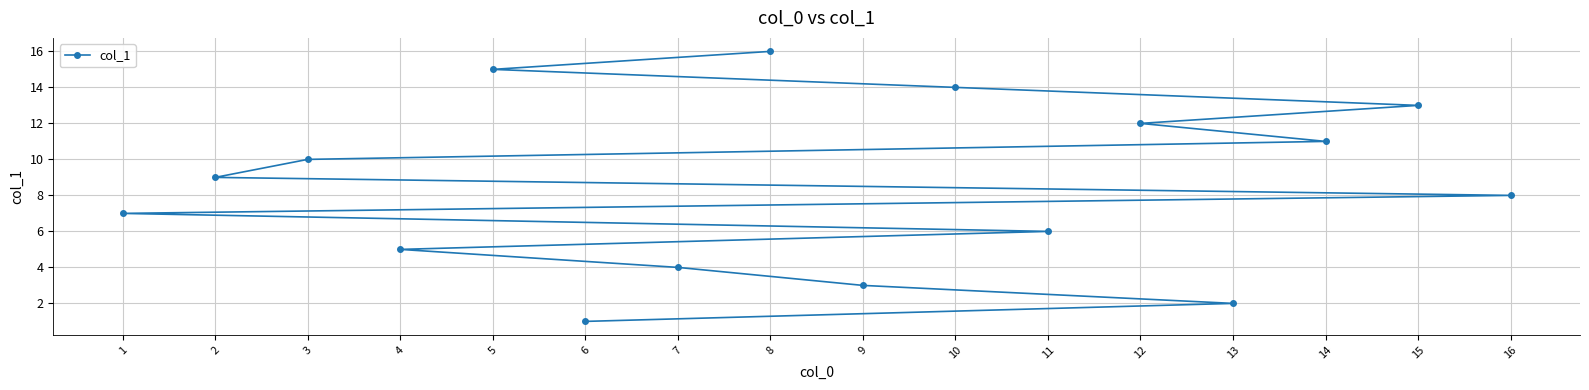

List the labels in order of value, largest first.

8, 5, 10, 15, 12, 14, 3, 2, 16, 1, 11, 4, 7, 9, 13, 6